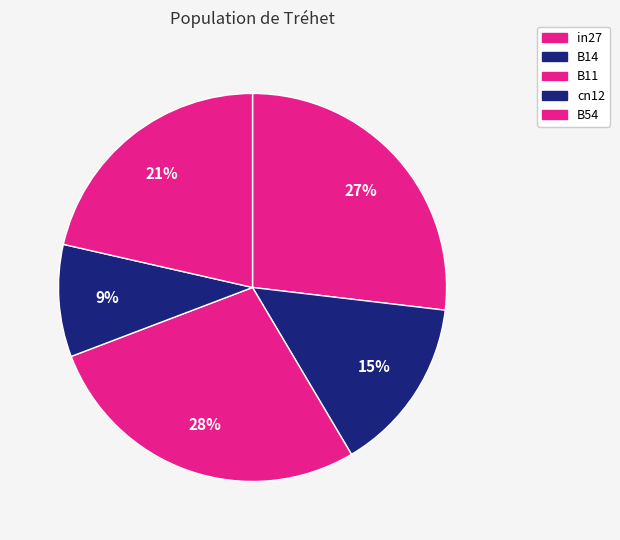

What is the smallest slice in the pie chart?

cn12